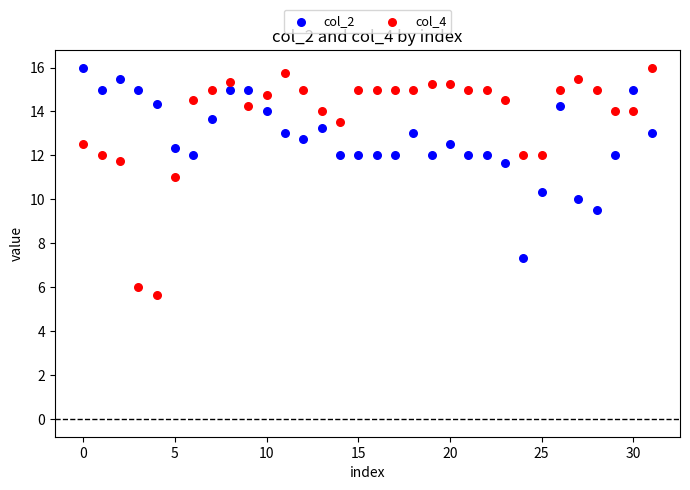

What are all the series names shown in the legend?

col_2, col_4